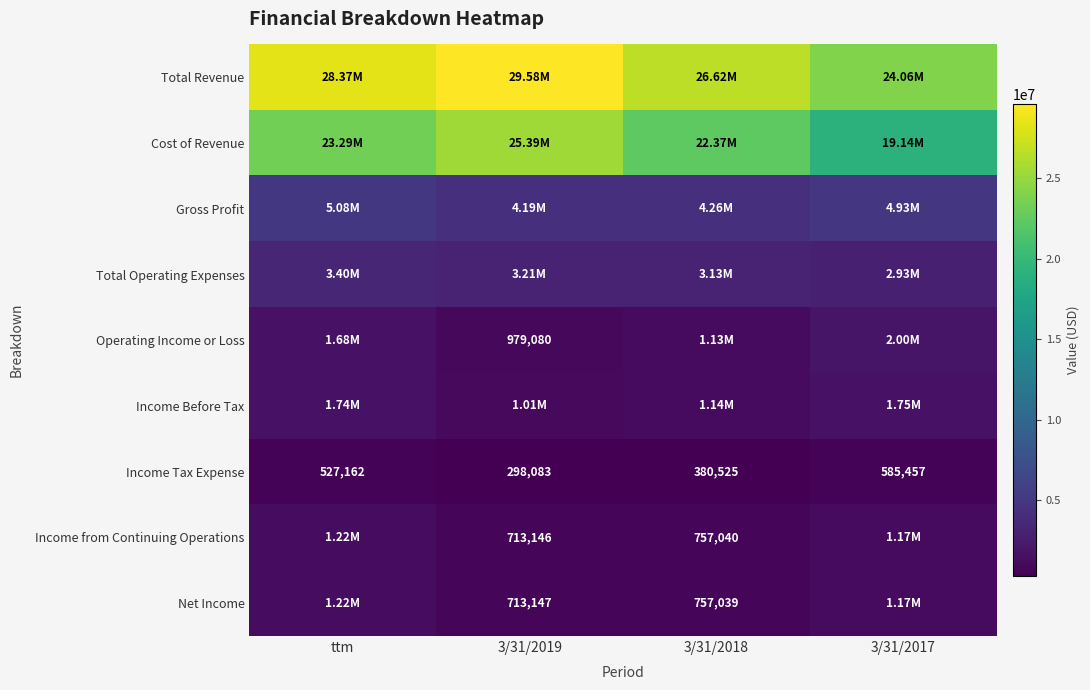

Which series has the largest range (max minus min)?

Cost of Revenue